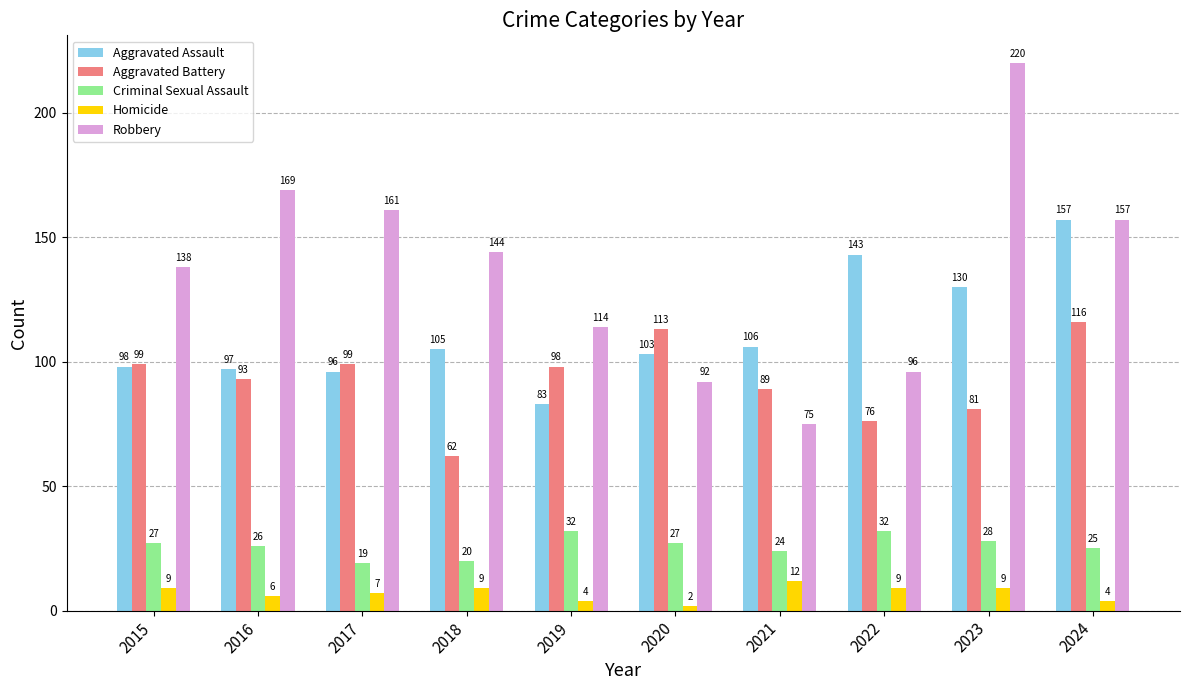

The value of Aggravated Battery at 2021 is 120. True or false?

False